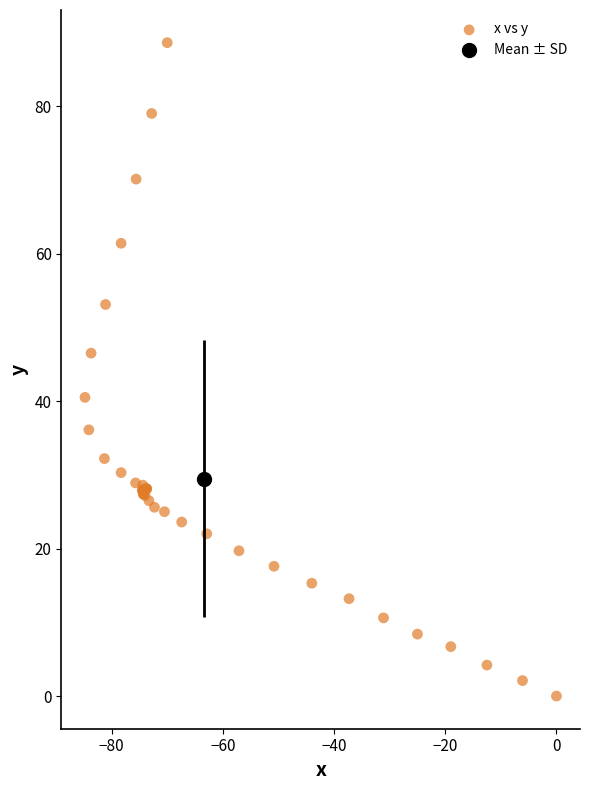

What Y value in the scatter plot is closest to 44?

46.5